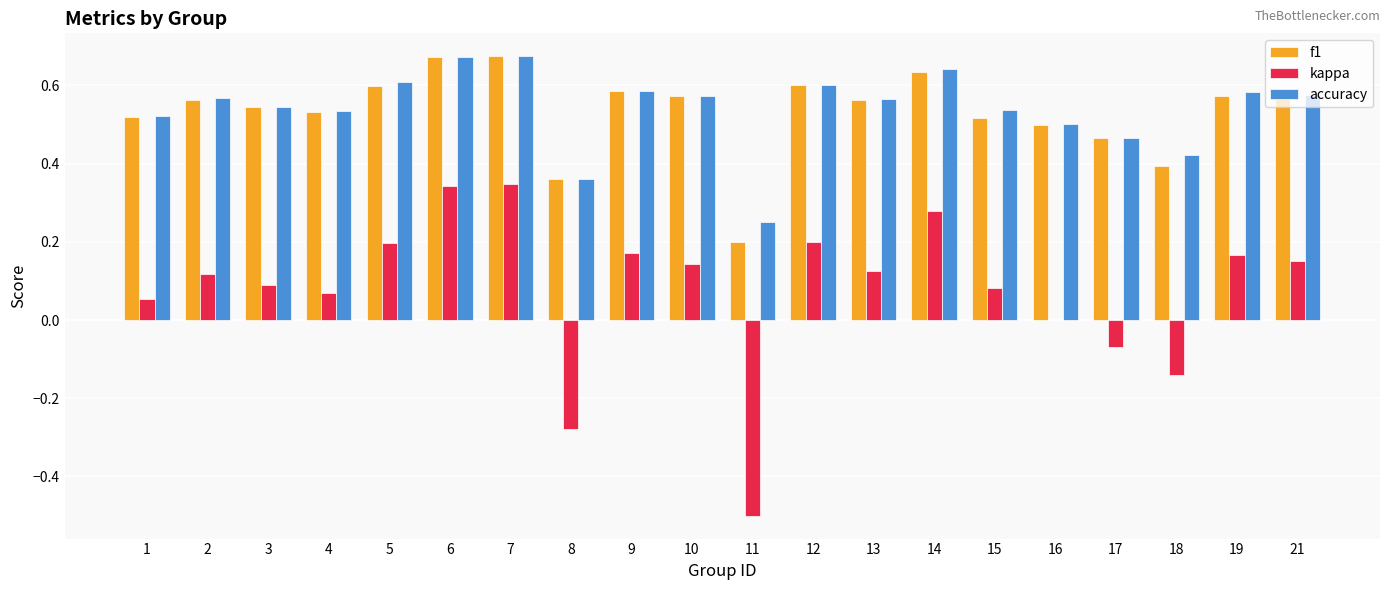

Is the value of f1 at 9 greater than the value of kappa at 12?

Yes